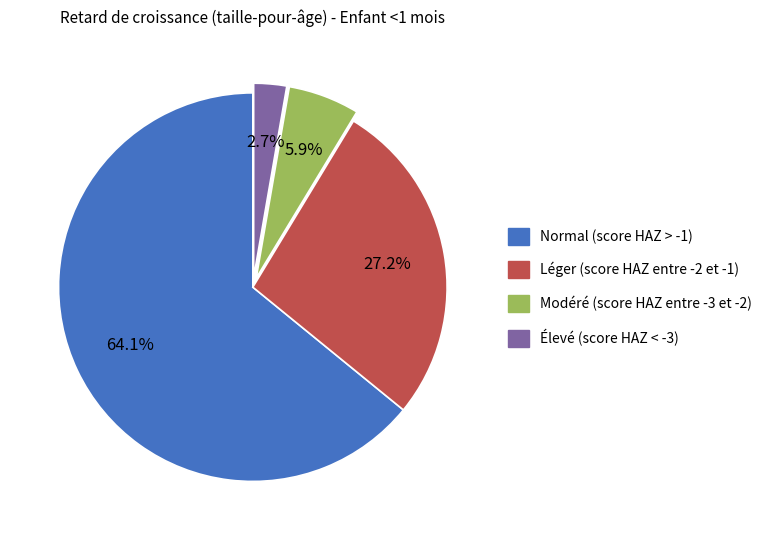

Is the sum of Léger (score HAZ entre -2 et -1) and Élevé (score HAZ < -3) greater than half?

No